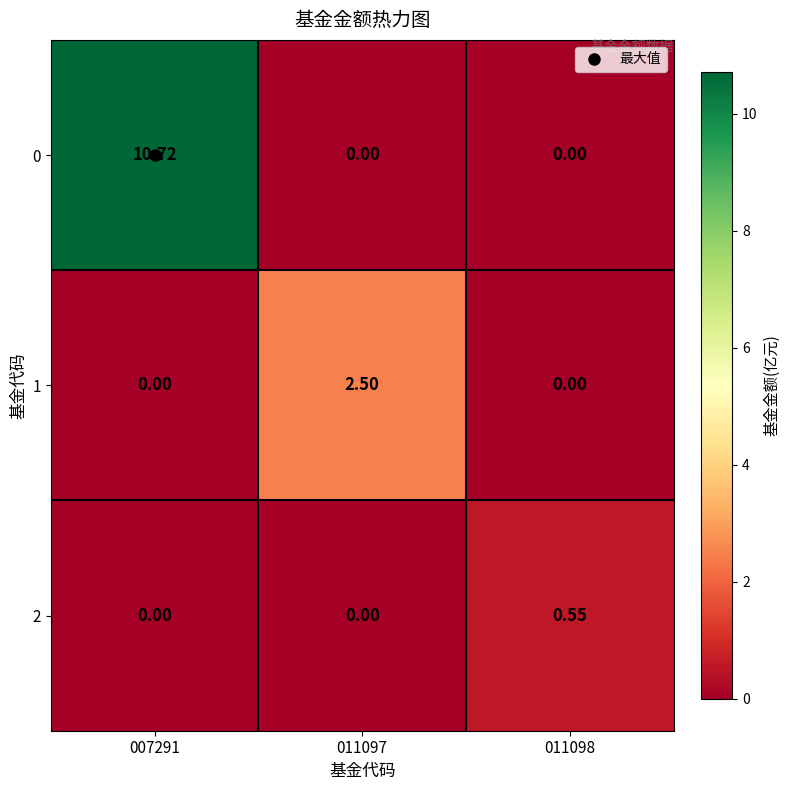

Is the value of 1 at 007291 greater than the value of 2 at 011098?

No